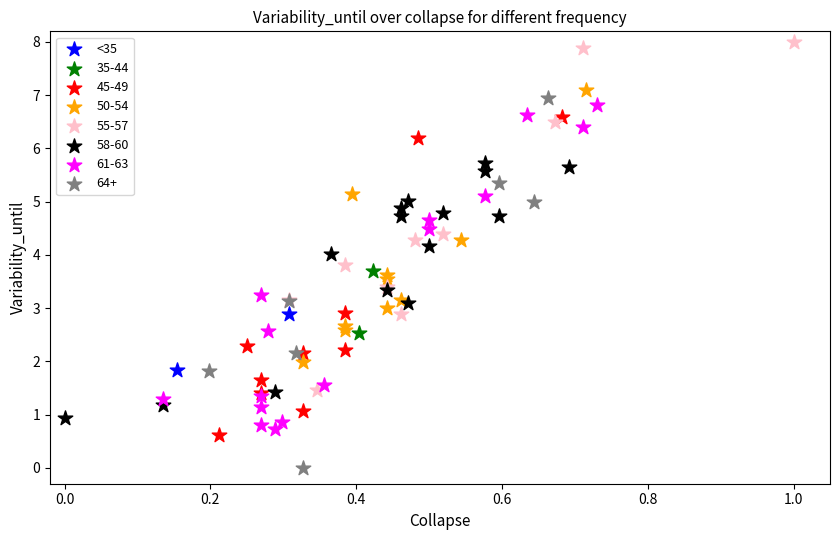

What are all the series names shown in the legend?

<35, 35-44, 45-49, 50-54, 55-57, 58-60, 61-63, 64+